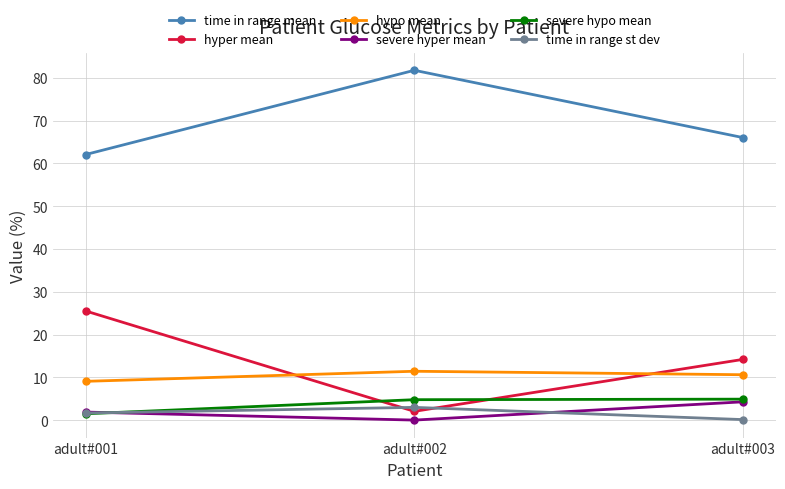

List the labels in order of hyper mean value, smallest first.

adult#002, adult#003, adult#001